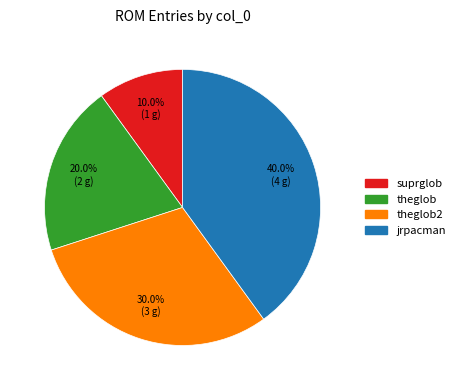

How many slices are in this pie chart?

4